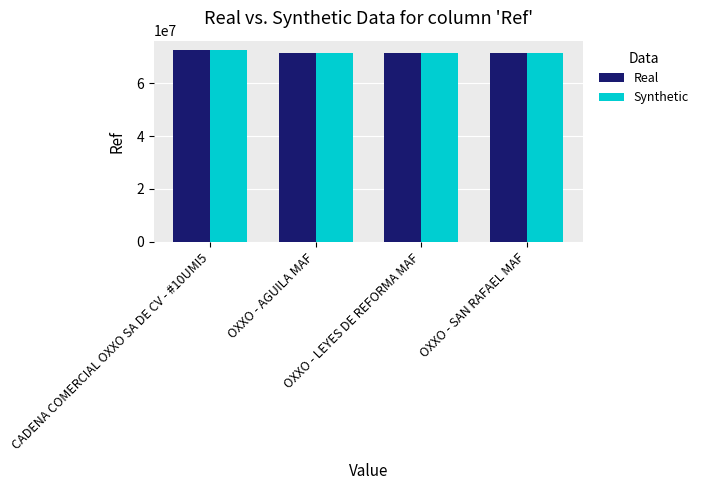

Is it true that Real equals 71371441 at OXXO - LEYES DE REFORMA MAF?

True